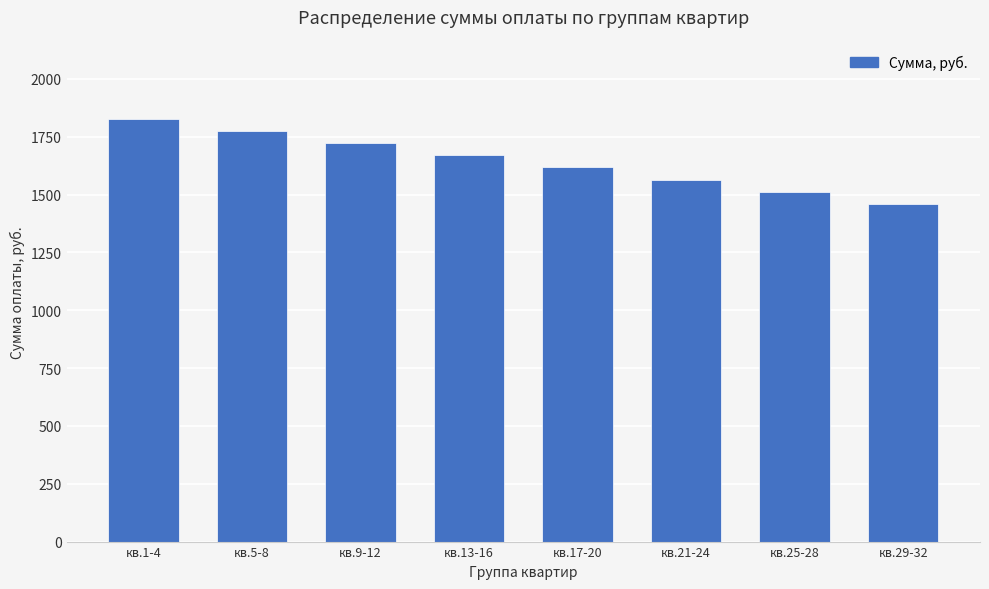

What position from the right is кв.5-8?

7